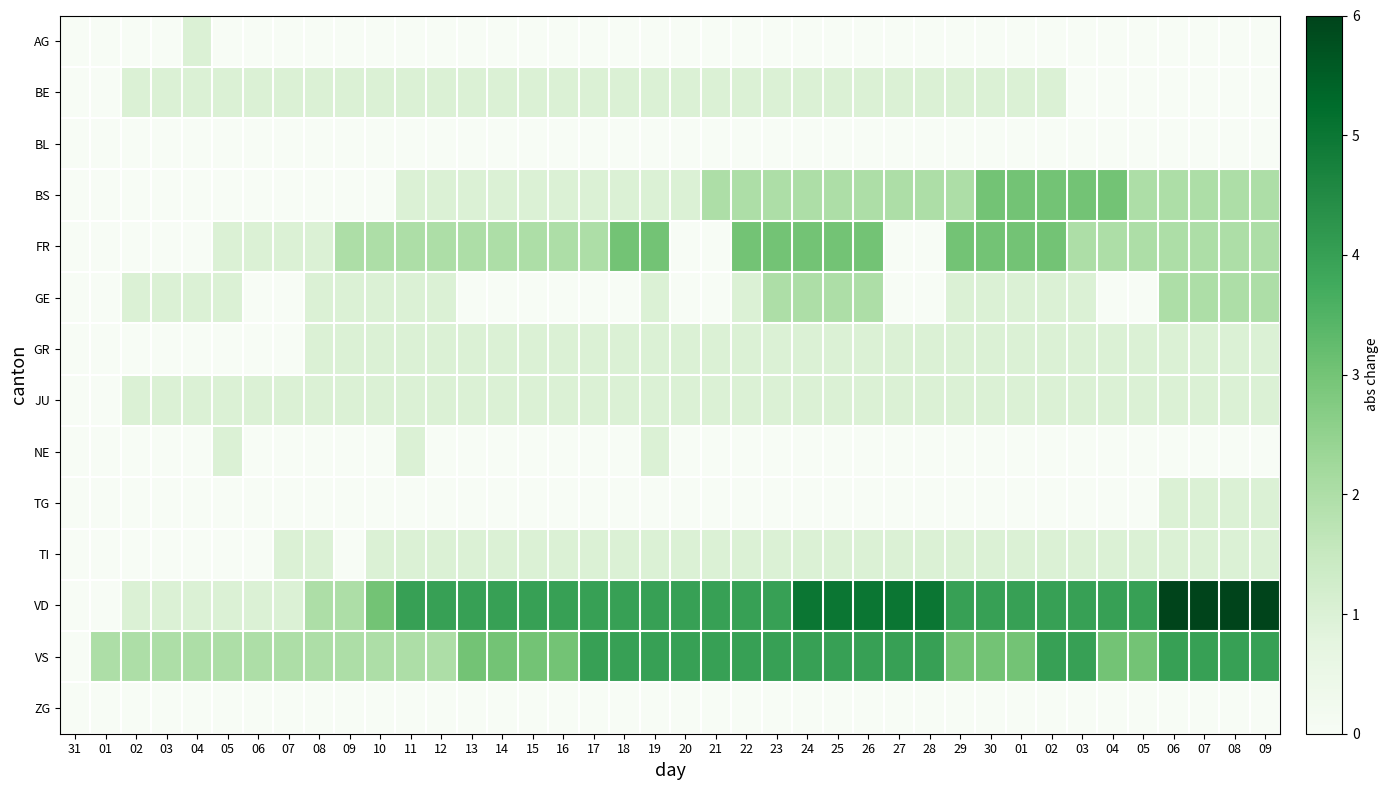

Reading left to right, list all the values displayed in this chart.

AG: 31=0	01=0	02=0	03=0	04=1	05=0	06=0	07=0	08=0	09=0	10=0	11=0	12=0	13=0	14=0	15=0	16=0	17=0	18=0	19=0	20=0	21=0	22=0	23=0	24=0	25=0	26=0	27=0	28=0	29=0	30=0	01=0	02=0	03=0	04=0	05=0	06=0	07=0	08=0	09=0
BE: 31=0	01=0	02=1	03=1	04=1	05=1	06=1	07=1	08=1	09=1	10=1	11=1	12=1	13=1	14=1	15=1	16=1	17=1	18=1	19=1	20=1	21=1	22=1	23=1	24=1	25=1	26=1	27=1	28=1	29=1	30=1	01=1	02=1	03=0	04=0	05=0	06=0	07=0	08=0	09=0
BL: 31=0	01=0	02=0	03=0	04=0	05=0	06=0	07=0	08=0	09=0	10=0	11=0	12=0	13=0	14=0	15=0	16=0	17=0	18=0	19=0	20=0	21=0	22=0	23=0	24=0	25=0	26=0	27=0	28=0	29=0	30=0	01=0	02=0	03=0	04=0	05=0	06=0	07=0	08=0	09=0
BS: 31=0	01=0	02=0	03=0	04=0	05=0	06=0	07=0	08=0	09=0	10=0	11=1	12=1	13=1	14=1	15=1	16=1	17=1	18=1	19=1	20=1	21=2	22=2	23=2	24=2	25=2	26=2	27=2	28=2	29=2	30=3	01=3	02=3	03=3	04=3	05=2	06=2	07=2	08=2	09=2
FR: 31=0	01=0	02=0	03=0	04=0	05=1	06=1	07=1	08=1	09=2	10=2	11=2	12=2	13=2	14=2	15=2	16=2	17=2	18=3	19=3	20=0	21=0	22=3	23=3	24=3	25=3	26=3	27=0	28=0	29=3	30=3	01=3	02=3	03=2	04=2	05=2	06=2	07=2	08=2	09=2
GE: 31=0	01=0	02=1	03=1	04=1	05=1	06=0	07=0	08=1	09=1	10=1	11=1	12=1	13=0	14=0	15=0	16=0	17=0	18=0	19=1	20=0	21=0	22=1	23=2	24=2	25=2	26=2	27=0	28=0	29=1	30=1	01=1	02=1	03=1	04=0	05=0	06=2	07=2	08=2	09=2
GR: 31=0	01=0	02=0	03=0	04=0	05=0	06=0	07=0	08=1	09=1	10=1	11=1	12=1	13=1	14=1	15=1	16=1	17=1	18=1	19=1	20=1	21=1	22=1	23=1	24=1	25=1	26=1	27=1	28=1	29=1	30=1	01=1	02=1	03=1	04=1	05=1	06=1	07=1	08=1	09=1
JU: 31=0	01=0	02=1	03=1	04=1	05=1	06=1	07=1	08=1	09=1	10=1	11=1	12=1	13=1	14=1	15=1	16=1	17=1	18=1	19=1	20=1	21=1	22=1	23=1	24=1	25=1	26=1	27=1	28=1	29=1	30=1	01=1	02=1	03=1	04=1	05=1	06=1	07=1	08=1	09=1
NE: 31=0	01=0	02=0	03=0	04=0	05=1	06=0	07=0	08=0	09=0	10=0	11=1	12=0	13=0	14=0	15=0	16=0	17=0	18=0	19=1	20=0	21=0	22=0	23=0	24=0	25=0	26=0	27=0	28=0	29=0	30=0	01=0	02=0	03=0	04=0	05=0	06=0	07=0	08=0	09=0
TG: 31=0	01=0	02=0	03=0	04=0	05=0	06=0	07=0	08=0	09=0	10=0	11=0	12=0	13=0	14=0	15=0	16=0	17=0	18=0	19=0	20=0	21=0	22=0	23=0	24=0	25=0	26=0	27=0	28=0	29=0	30=0	01=0	02=0	03=0	04=0	05=0	06=1	07=1	08=1	09=1
TI: 31=0	01=0	02=0	03=0	04=0	05=0	06=0	07=1	08=1	09=0	10=1	11=1	12=1	13=1	14=1	15=1	16=1	17=1	18=1	19=1	20=1	21=1	22=1	23=1	24=1	25=1	26=1	27=1	28=1	29=1	30=1	01=1	02=1	03=1	04=1	05=1	06=1	07=1	08=1	09=1
VD: 31=0	01=0	02=1	03=1	04=1	05=1	06=1	07=1	08=2	09=2	10=3	11=4	12=4	13=4	14=4	15=4	16=4	17=4	18=4	19=4	20=4	21=4	22=4	23=4	24=5	25=5	26=5	27=5	28=5	29=4	30=4	01=4	02=4	03=4	04=4	05=4	06=6	07=6	08=6	09=6
VS: 31=0	01=2	02=2	03=2	04=2	05=2	06=2	07=2	08=2	09=2	10=2	11=2	12=2	13=3	14=3	15=3	16=3	17=4	18=4	19=4	20=4	21=4	22=4	23=4	24=4	25=4	26=4	27=4	28=4	29=3	30=3	01=3	02=4	03=4	04=3	05=3	06=4	07=4	08=4	09=4
ZG: 31=0	01=0	02=0	03=0	04=0	05=0	06=0	07=0	08=0	09=0	10=0	11=0	12=0	13=0	14=0	15=0	16=0	17=0	18=0	19=0	20=0	21=0	22=0	23=0	24=0	25=0	26=0	27=0	28=0	29=0	30=0	01=0	02=0	03=0	04=0	05=0	06=0	07=0	08=0	09=0